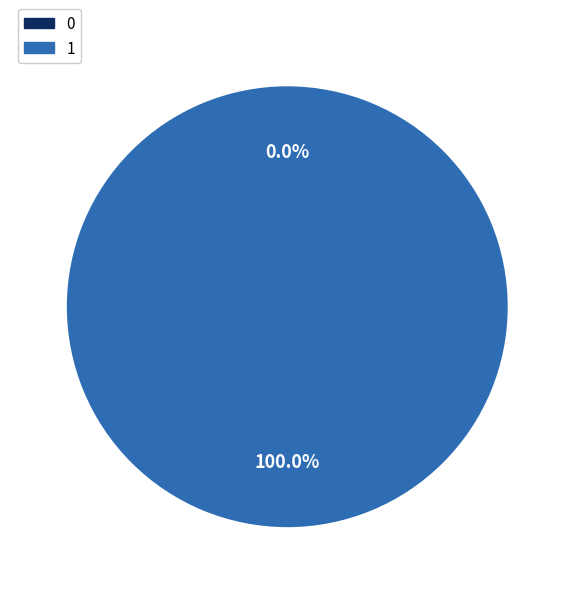

The 0 slice represents 0% of the pie. True or false?

True